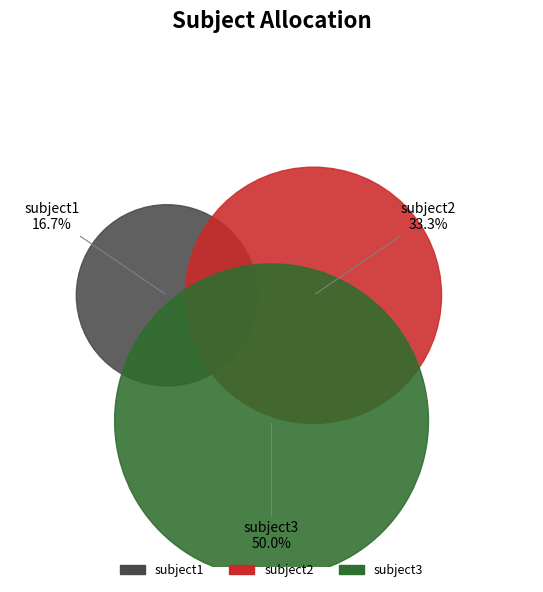

Rank the categories by value from highest to lowest.

subject3, subject2, subject1